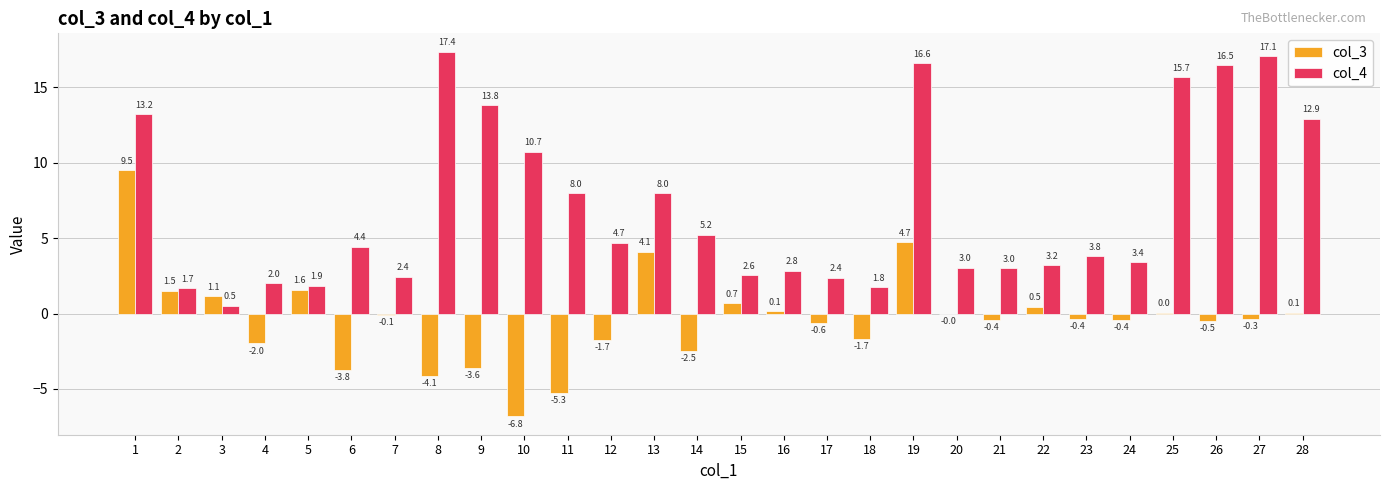

At which category is the sum across all series the highest?

1